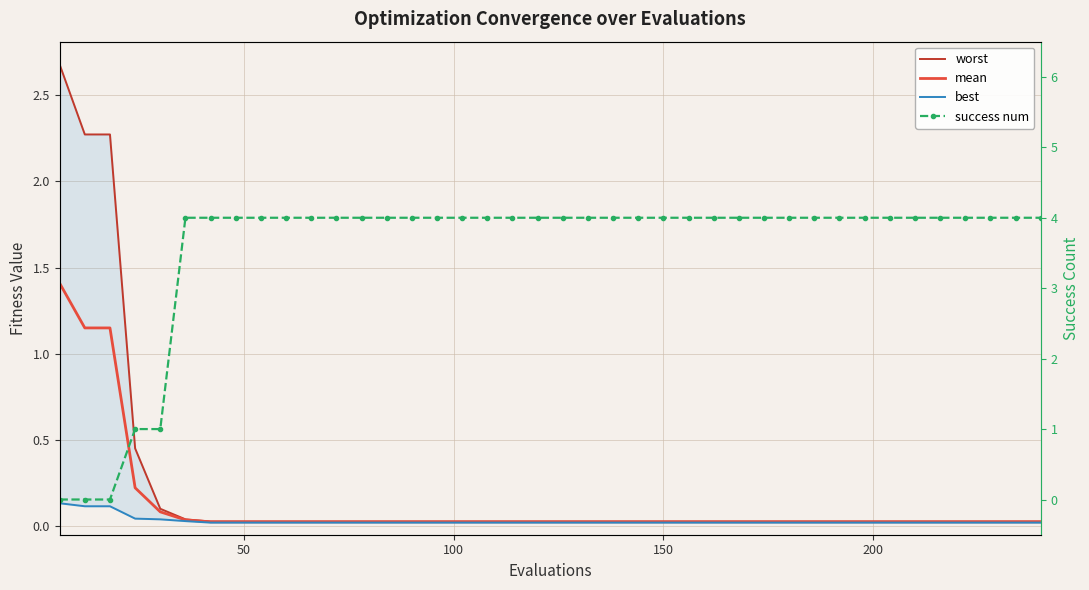

The value of mean at 39 is 0.0. True or false?

False